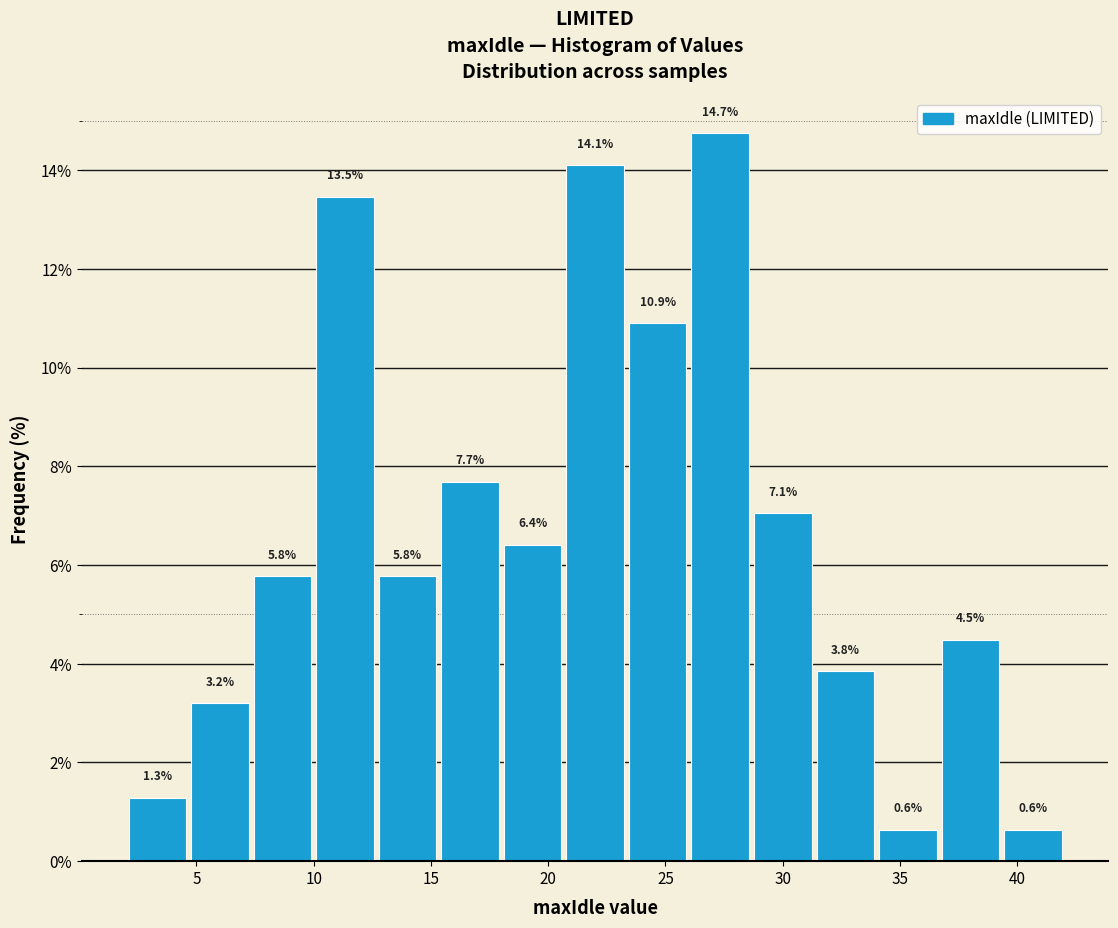

Reading left to right, list every bar in this chart as the range it spans on the x-axis followed by its height. The bar edges are not printed on the chart, so give them approximately, as read against the axis.

2.0 to 4.5: 1.3
4.5 to 7.5: 3.2
7.5 to 10.0: 5.8
10.0 to 12.5: 13.5
12.5 to 15.5: 5.8
15.5 to 18.0: 7.7
18.0 to 20.5: 6.4
20.5 to 23.5: 14.1
23.5 to 26.0: 10.9
26.0 to 28.5: 14.7
28.5 to 31.5: 7.1
31.5 to 34.0: 3.8
34.0 to 36.5: 0.6
36.5 to 39.5: 4.5
39.5 to 42.0: 0.6